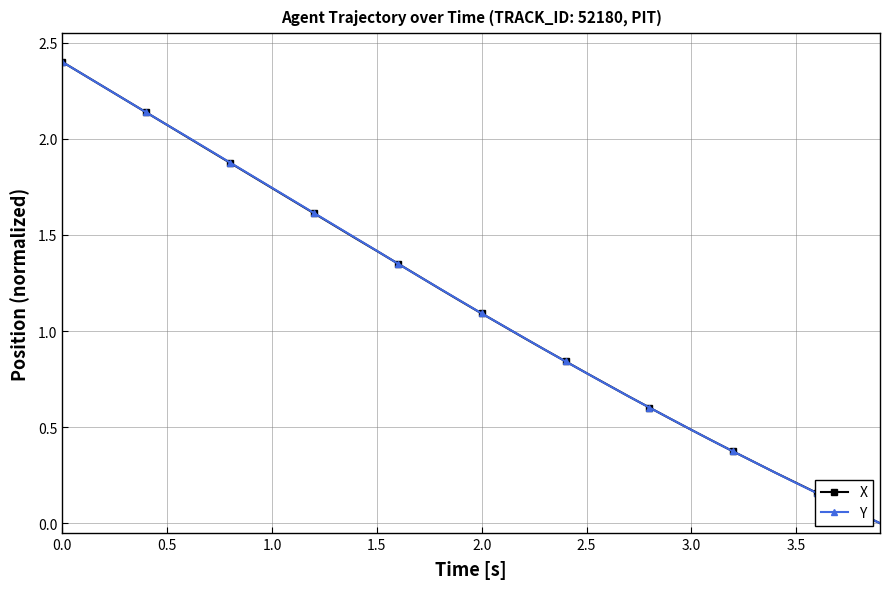

How many data points in Y are above 1?

22